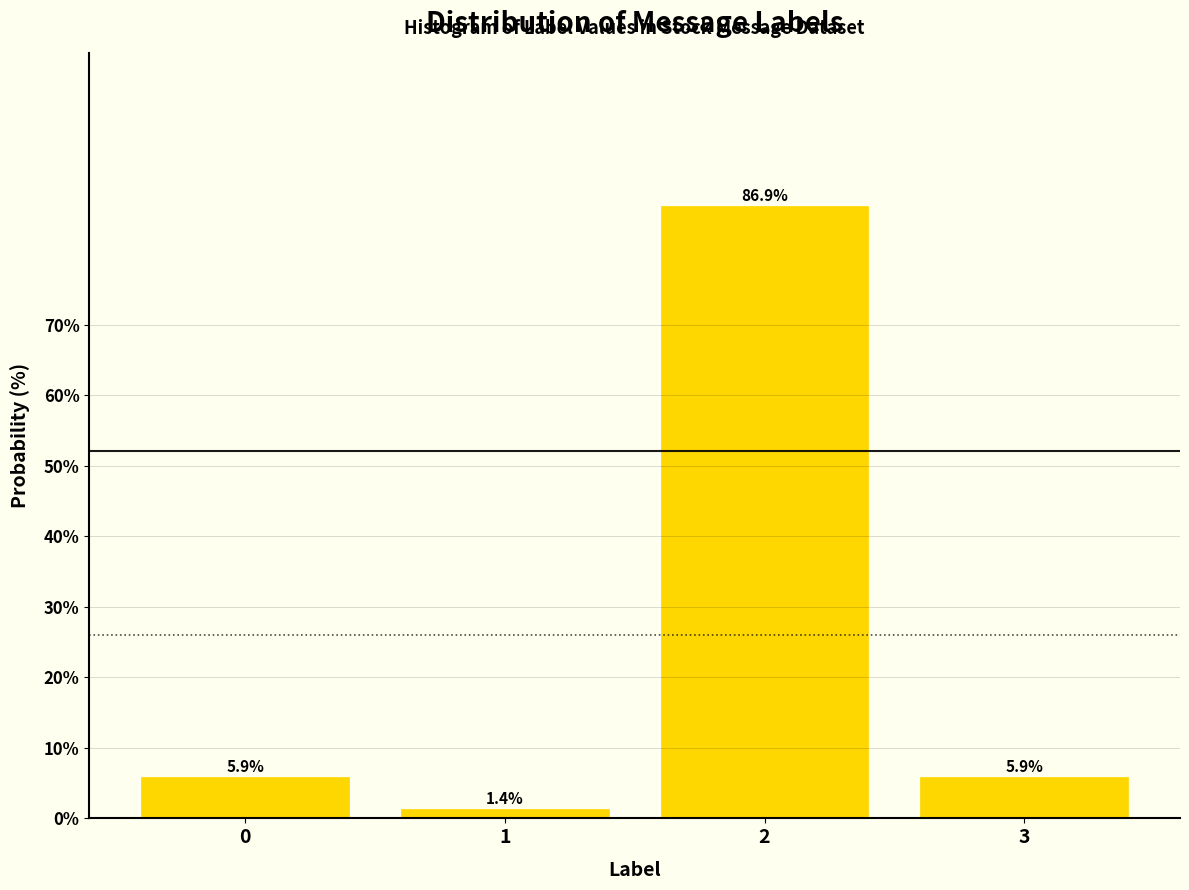

Reading left to right, what are all the values shown in this chart?

0=5.9	1=1.4	2=86.9	3=5.9